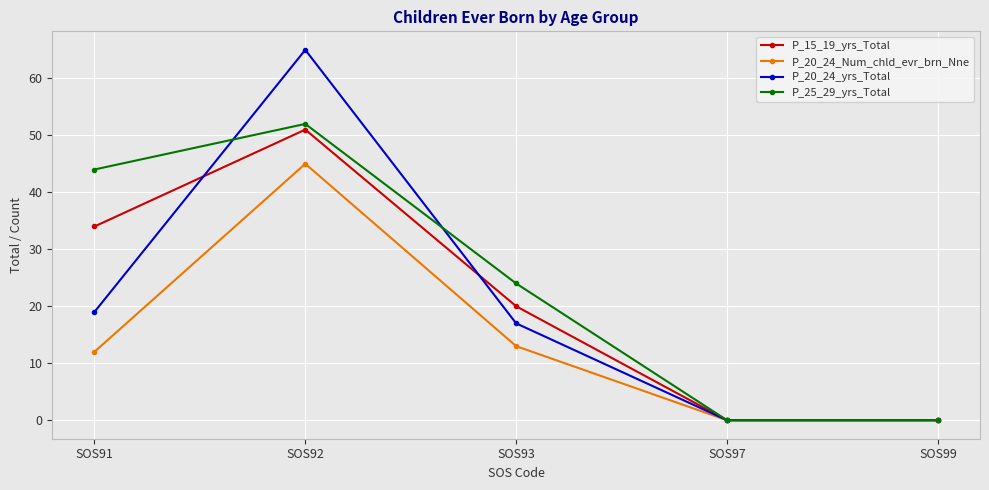

Reading right to left, transcribe all the data shown in this chart.

P_15_19_yrs_Total: SOS99=0	SOS97=0	SOS93=20	SOS92=51	SOS91=34
P_20_24_Num_chld_evr_brn_Nne: SOS99=0	SOS97=0	SOS93=13	SOS92=45	SOS91=12
P_20_24_yrs_Total: SOS99=0	SOS97=0	SOS93=17	SOS92=65	SOS91=19
P_25_29_yrs_Total: SOS99=0	SOS97=0	SOS93=24	SOS92=52	SOS91=44